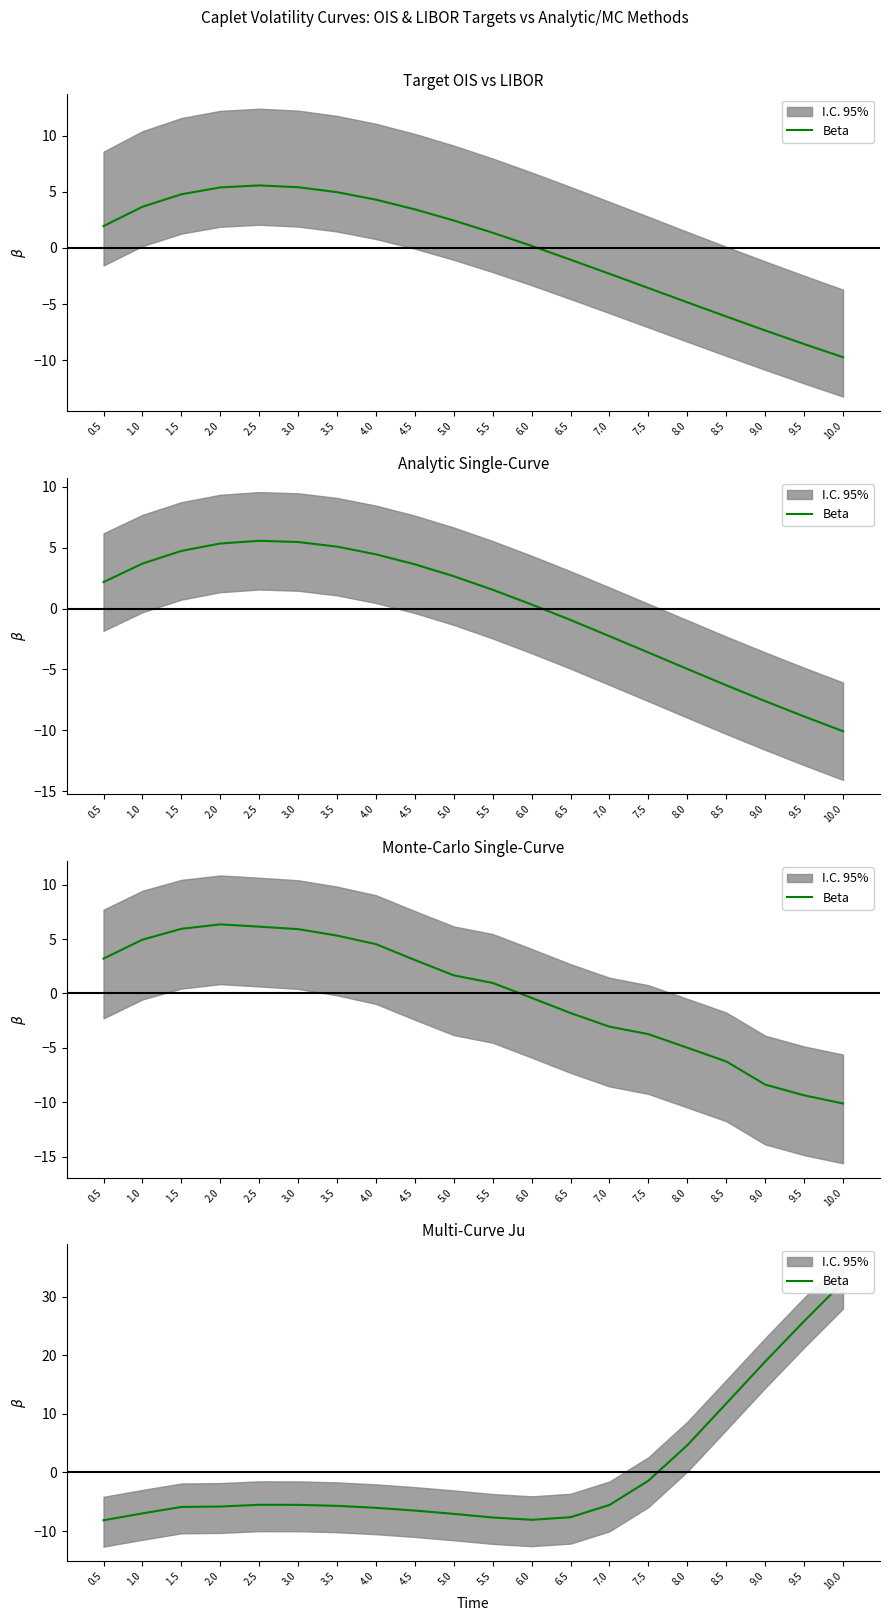

What is the value of the 19th point from the left?

25.8